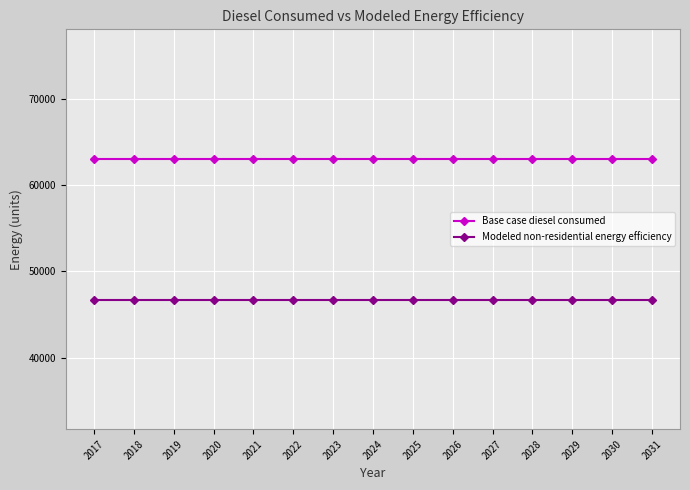

True or false: Base case diesel consumed and Modeled non-residential energy efficiency cross at least once.

False